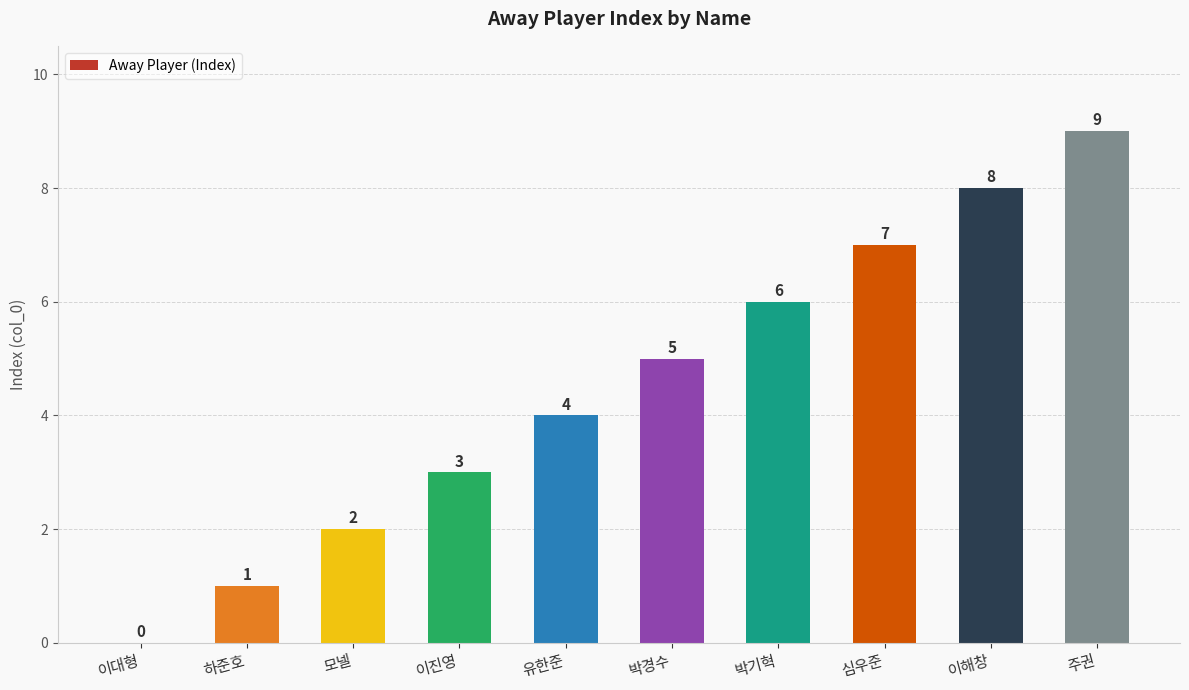

What is the sum of all values?

45